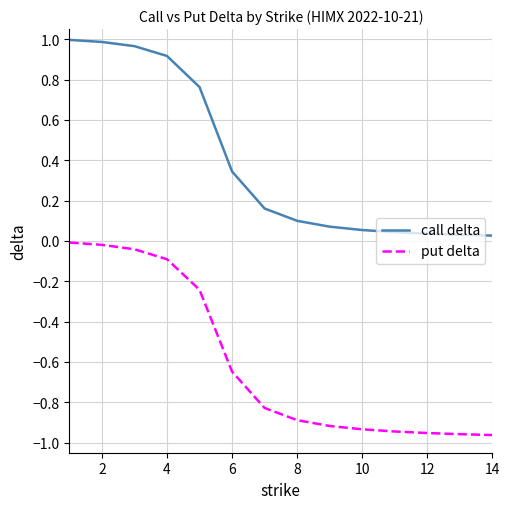

True or false: call delta and put delta cross at least once.

False